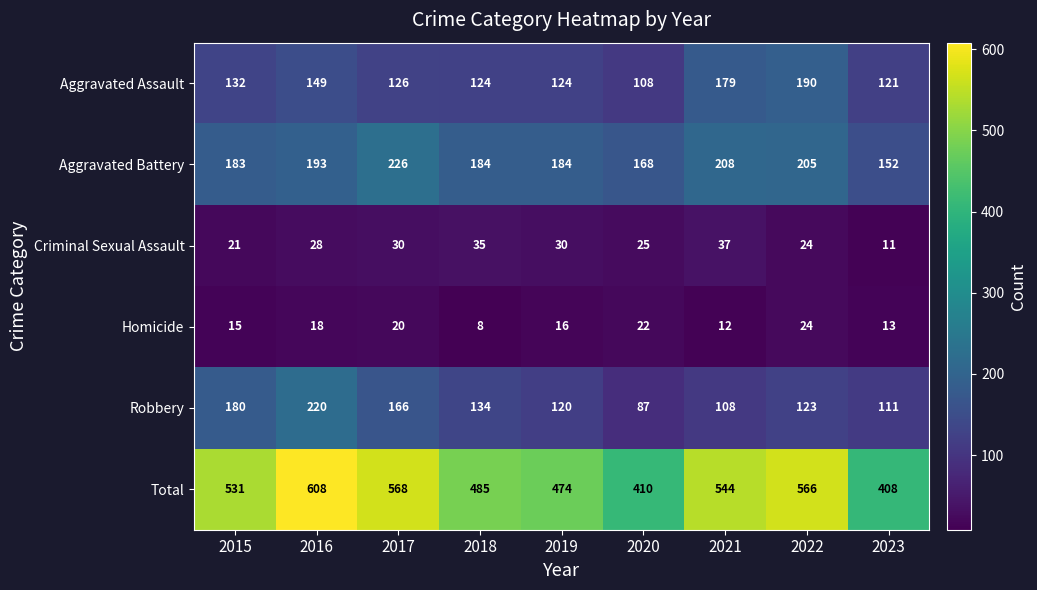

At which category is the sum across all series the highest?

2016